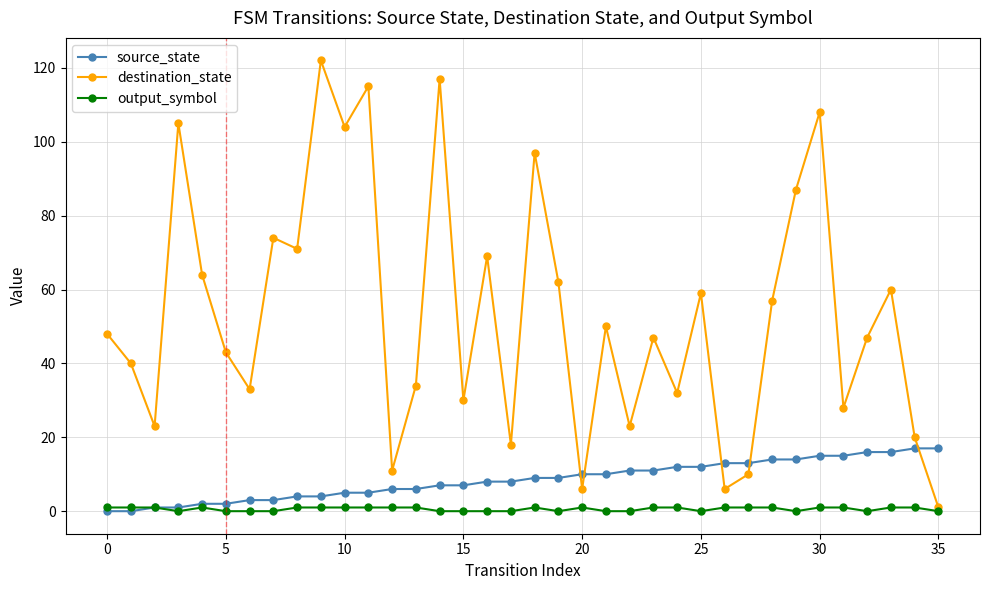

True or false: source_state has more than 0 interior local peaks.

False